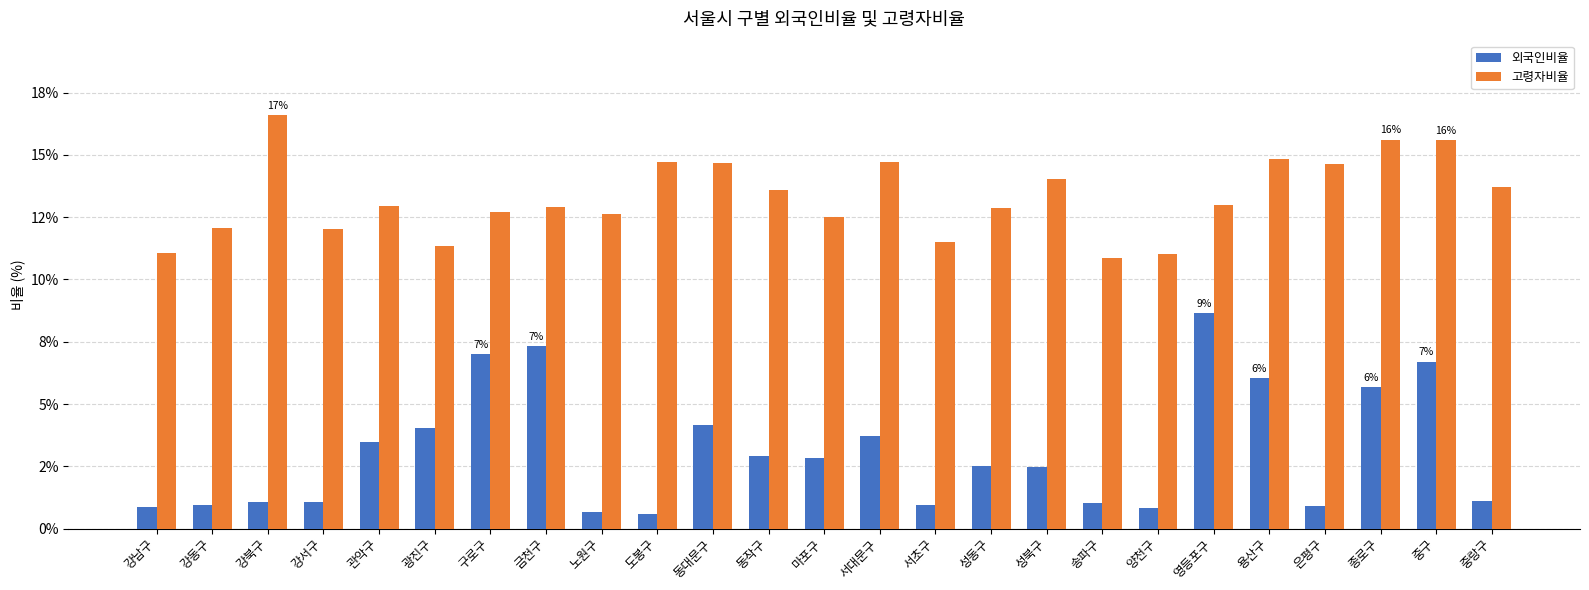

Reading left to right, list all the values displayed in this chart.

외국인비율: 0.9	0.9	1.1	1.1	3.5	4.0	7.0	7.3	0.7	0.6	4.2	2.9	2.8	3.7	1.0	2.5	2.5	1.0	0.8	8.7	6.0	0.9	5.7	6.7	1.1
고령자비율: 11.1	12.1	16.6	12.0	13.0	11.3	12.7	12.9	12.6	14.7	14.7	13.6	12.5	14.7	11.5	12.9	14.0	10.9	11.0	13.0	14.8	14.6	15.6	15.6	13.7